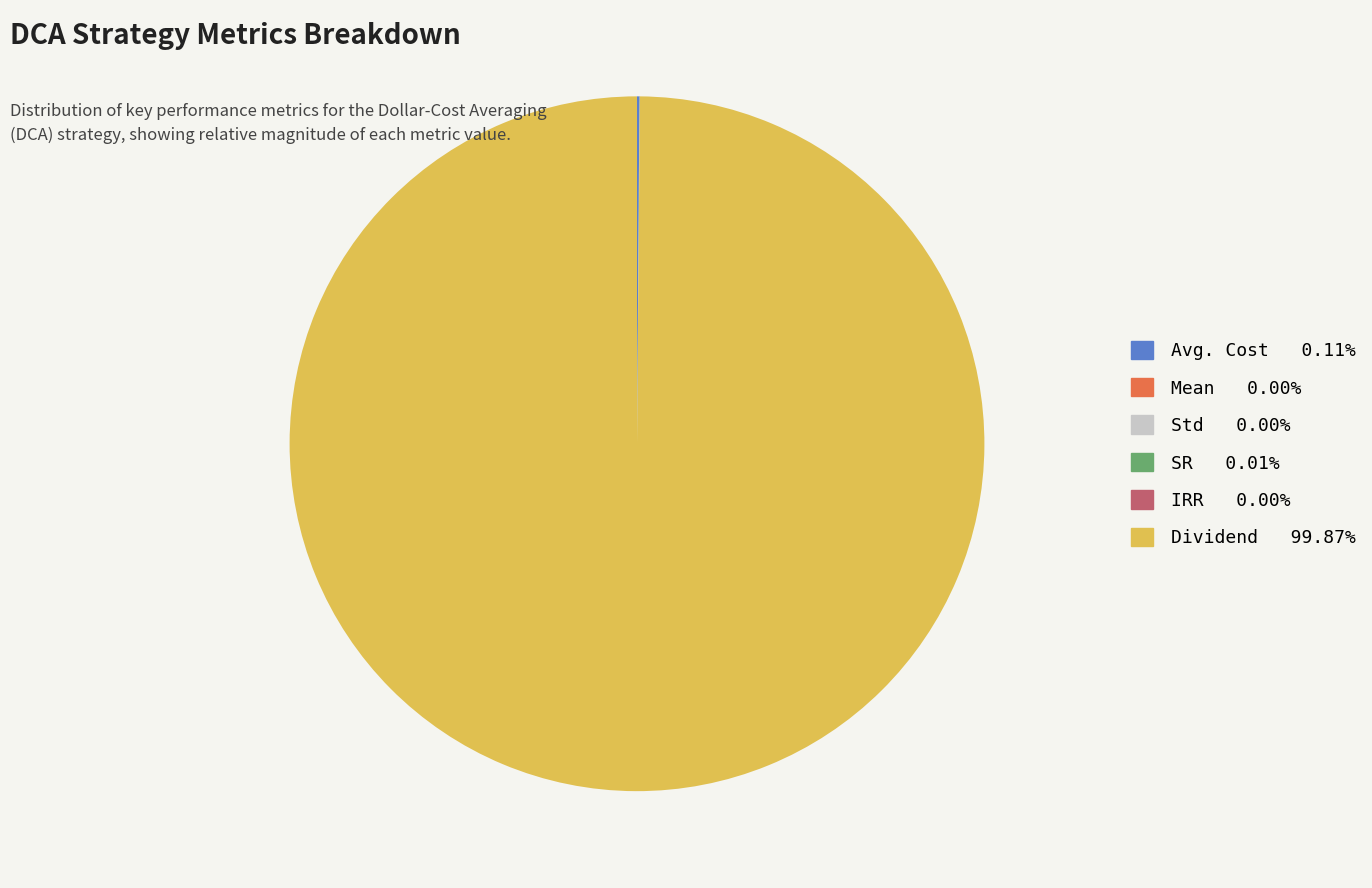

Which slice represents more than half of the pie?

Dividend